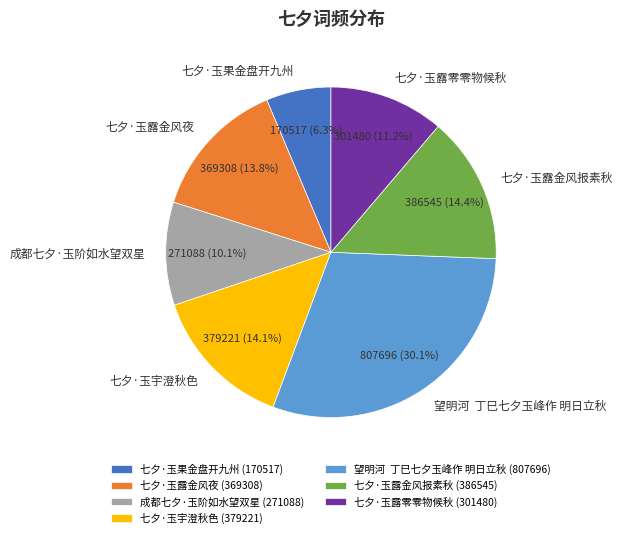

To the nearest percent, what percentage of the pie is 七夕·玉果金盘开九州?

6%